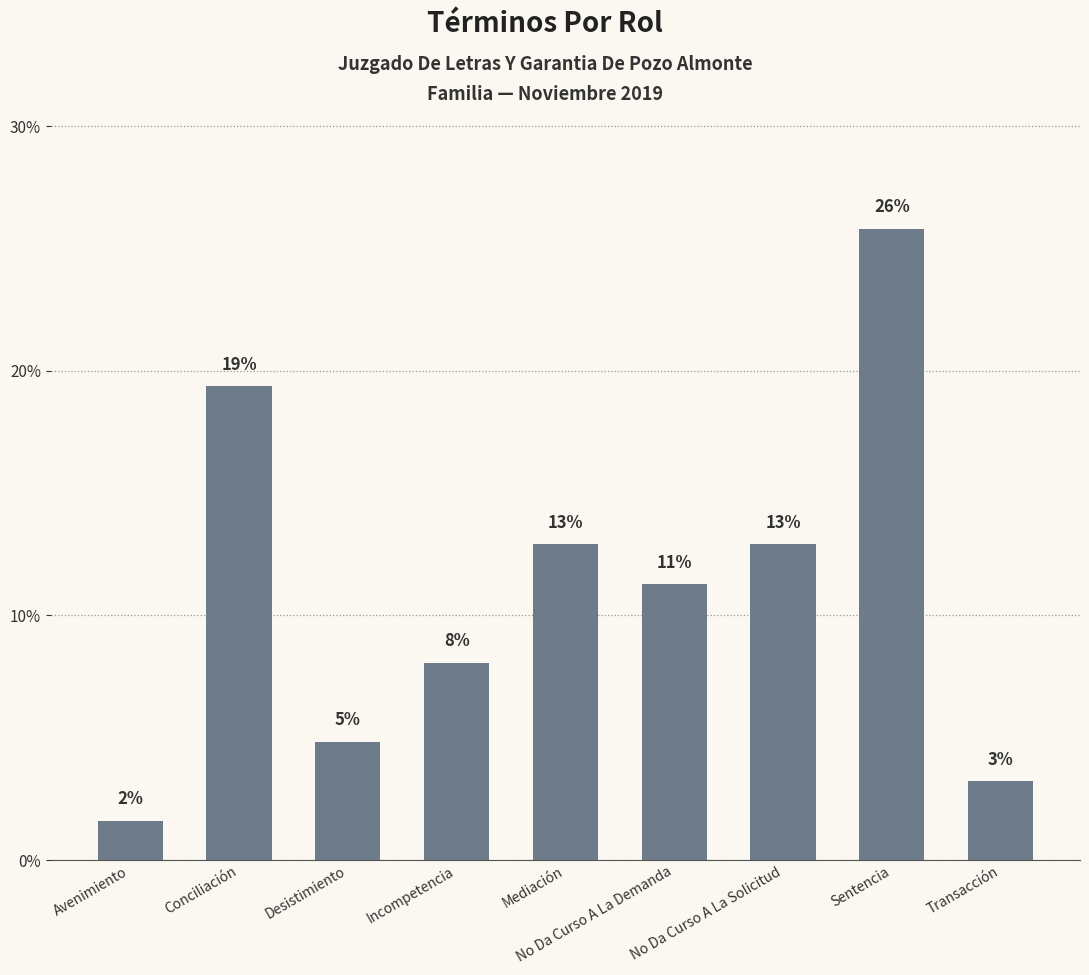

Which label corresponds to the largest value in the chart?

Sentencia